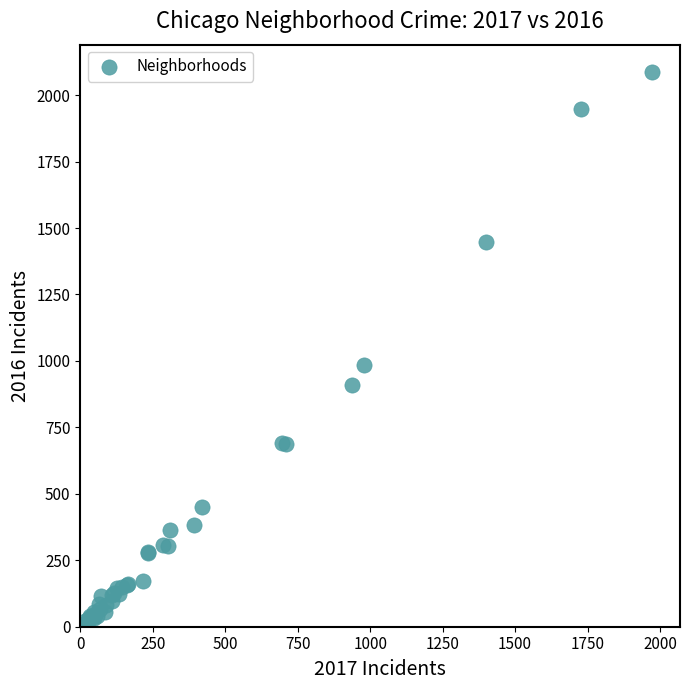

What Y value in the scatter plot is closest to 1048?

983